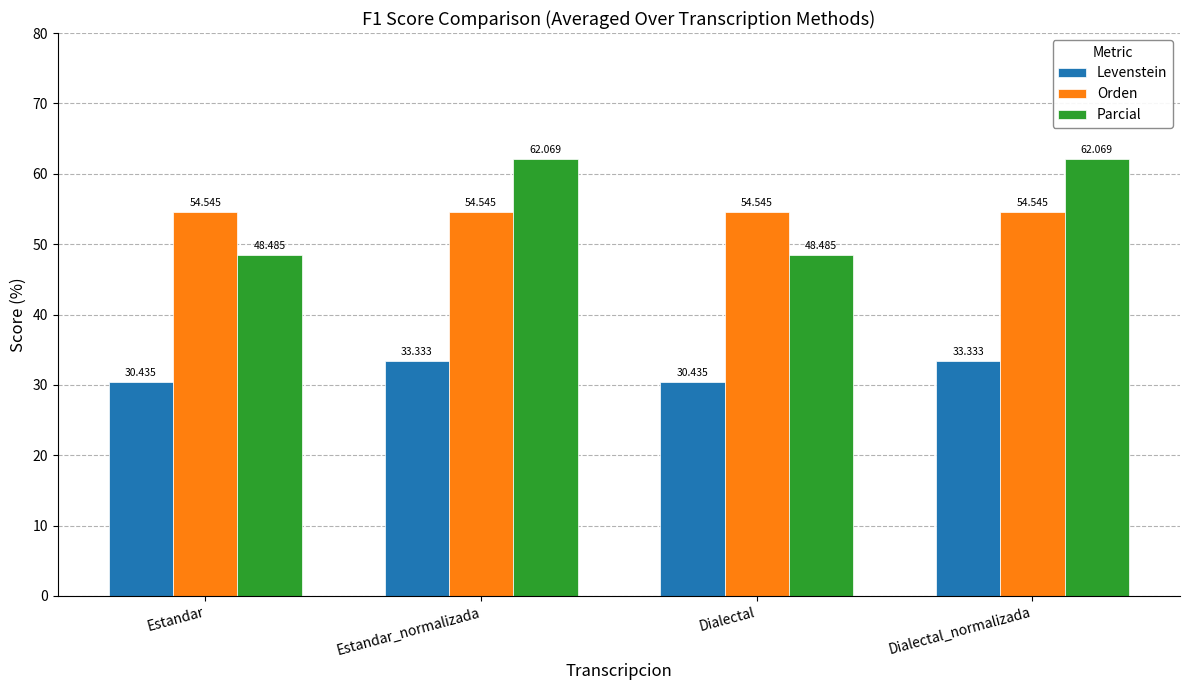

The Levenstein series shows 47.0 at Estandar_normalizada. True or false?

False